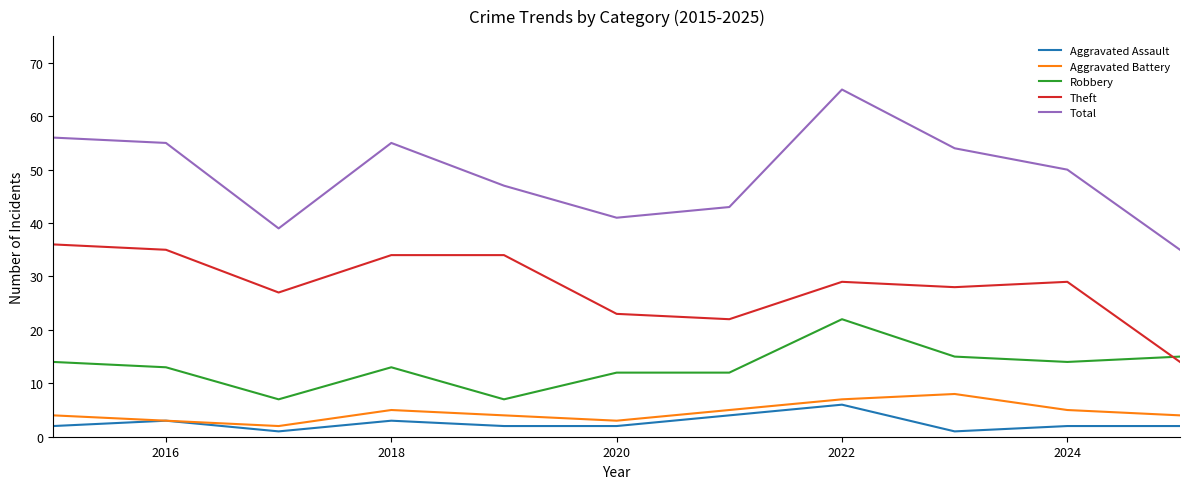

Which series has the largest range (max minus min)?

Total